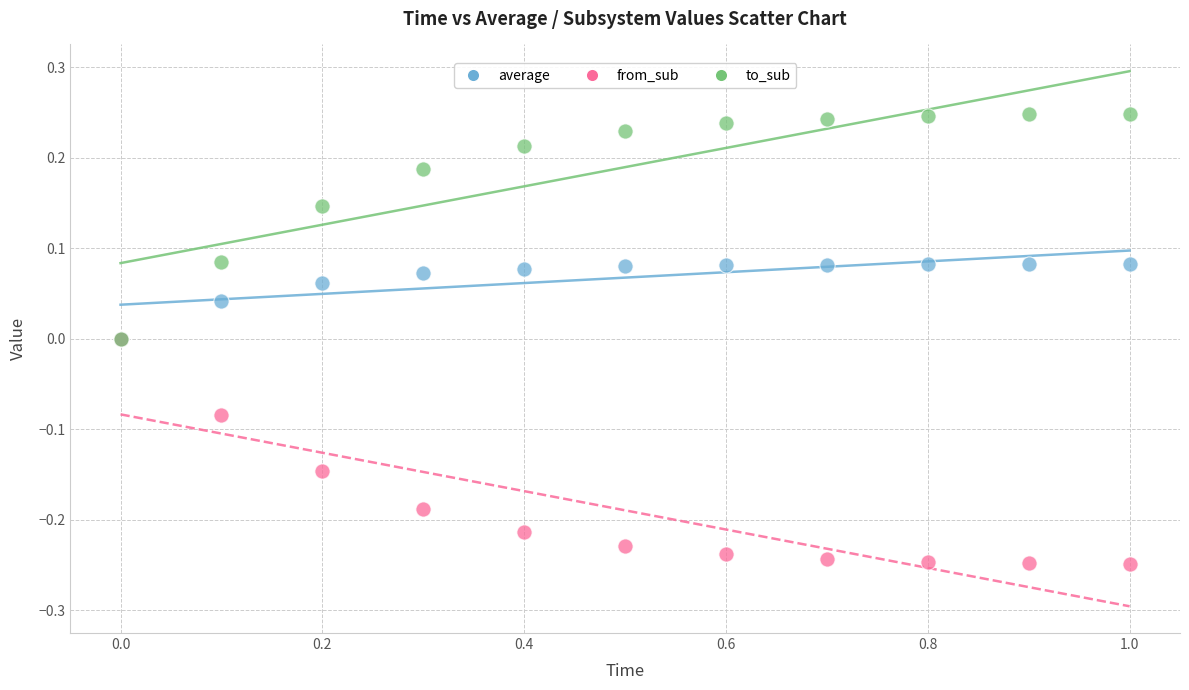

Which series contains the highest Y value?

to_sub